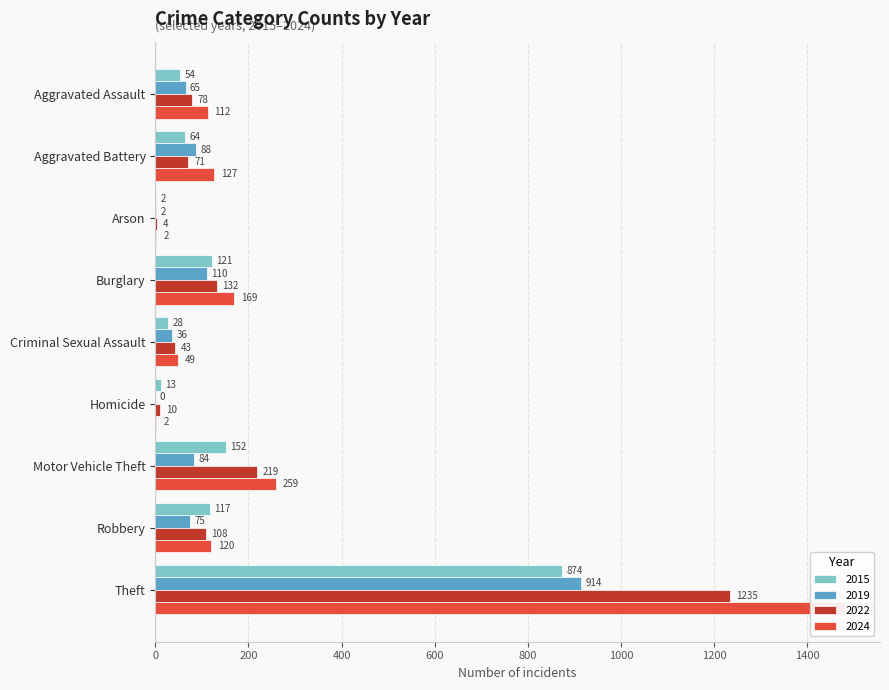

What is the lowest value of the 2022 series?

4